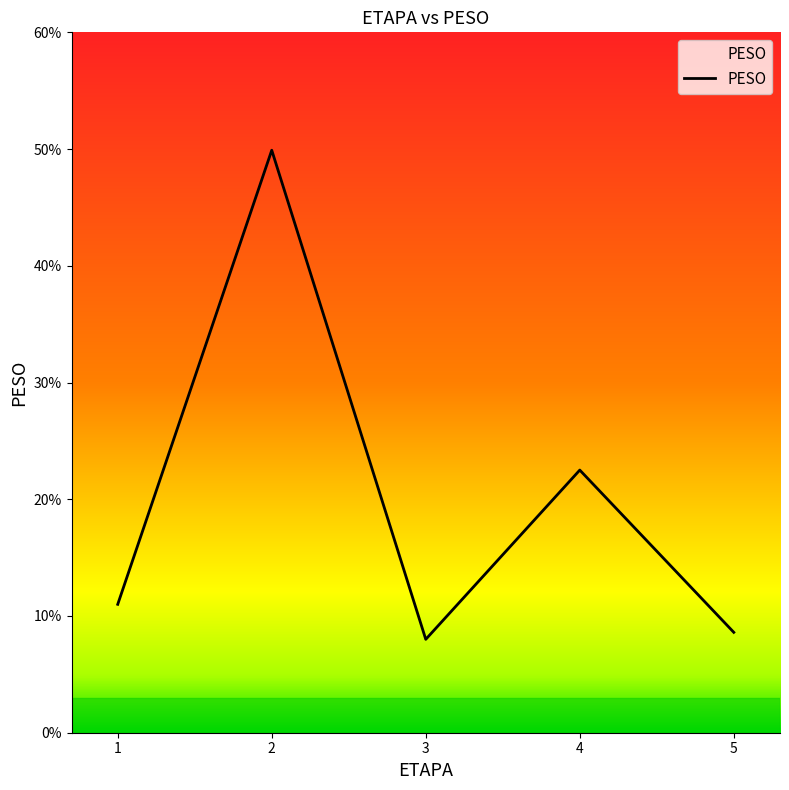

What is the value of the 4th point from the left?

0.2